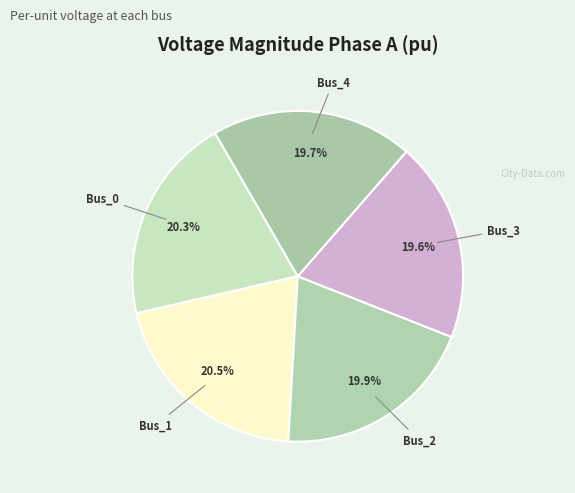

Does Bus_4 account for over 50% of the chart?

No